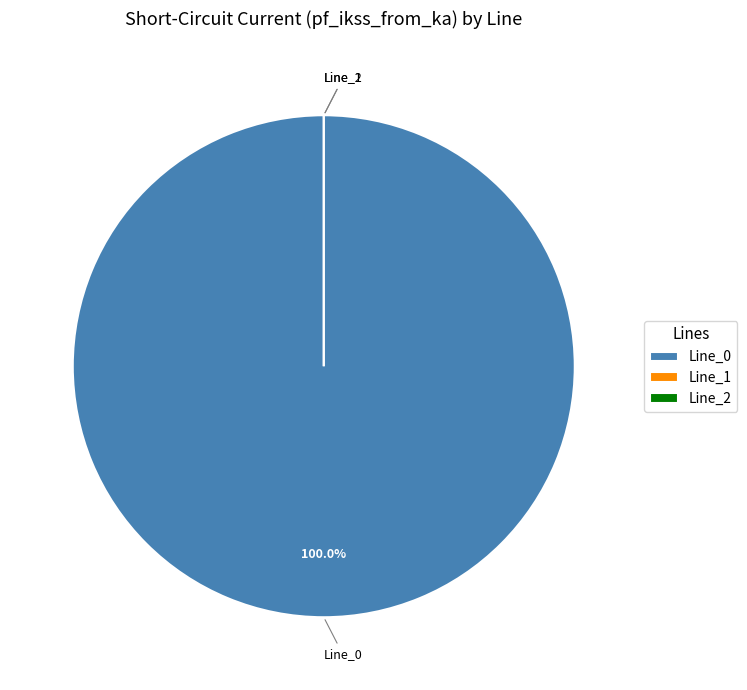

Does Line_1 account for over 50% of the chart?

No